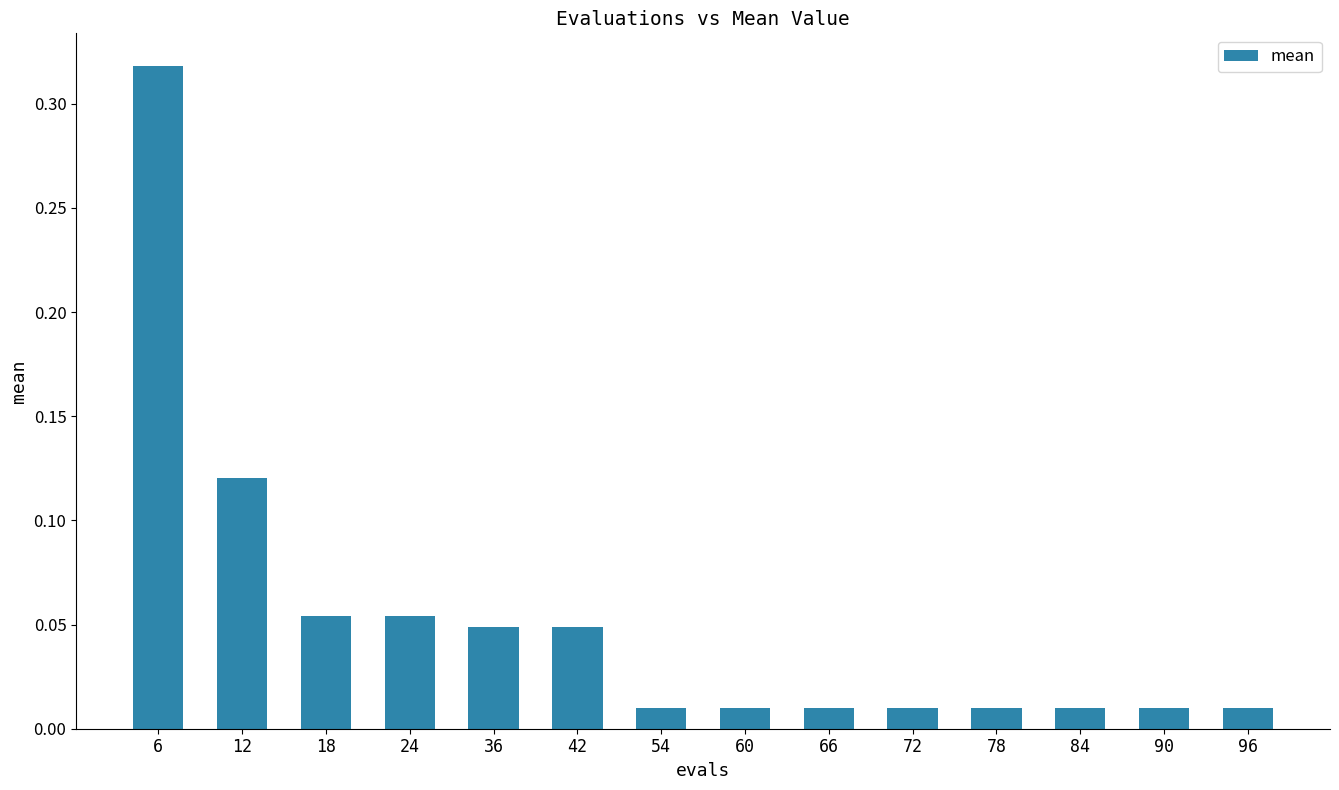

Which label corresponds to the largest value in the chart?

6